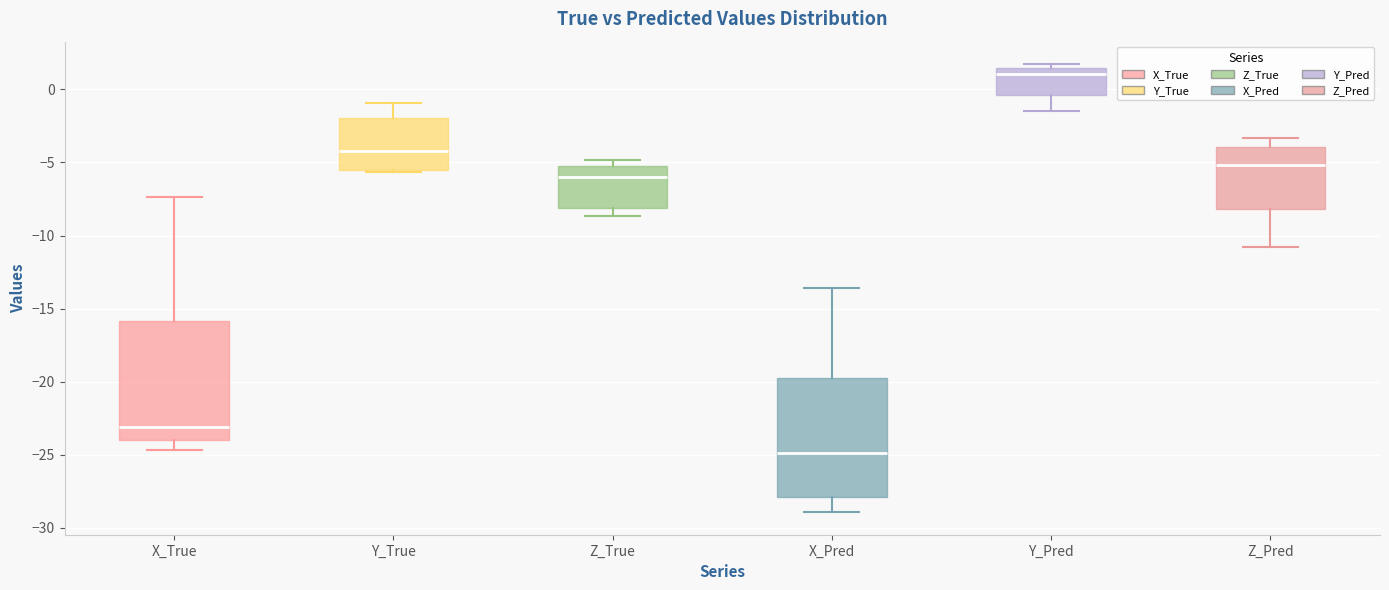

Where does the upper whisker of the box for Z_Pred end on the y-axis? The values are not printed on the chart, so give them approximately, as read against the axis.

-3.5